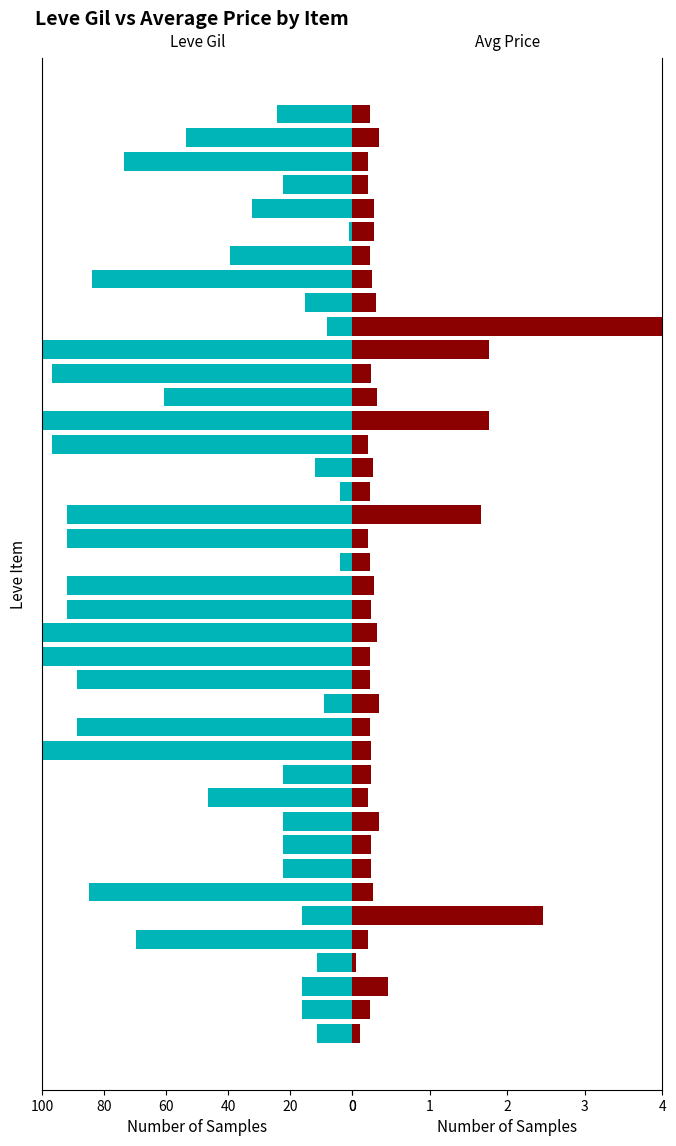

Between 9 and 17, which is larger?

17